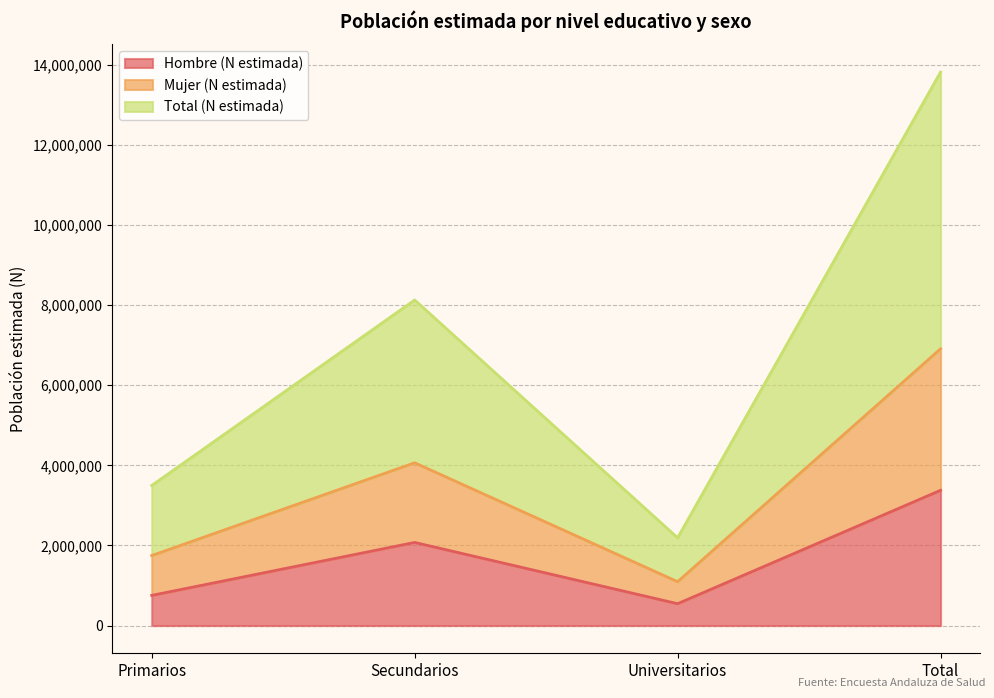

What is the difference between the highest and lowest values at Total?

10441818